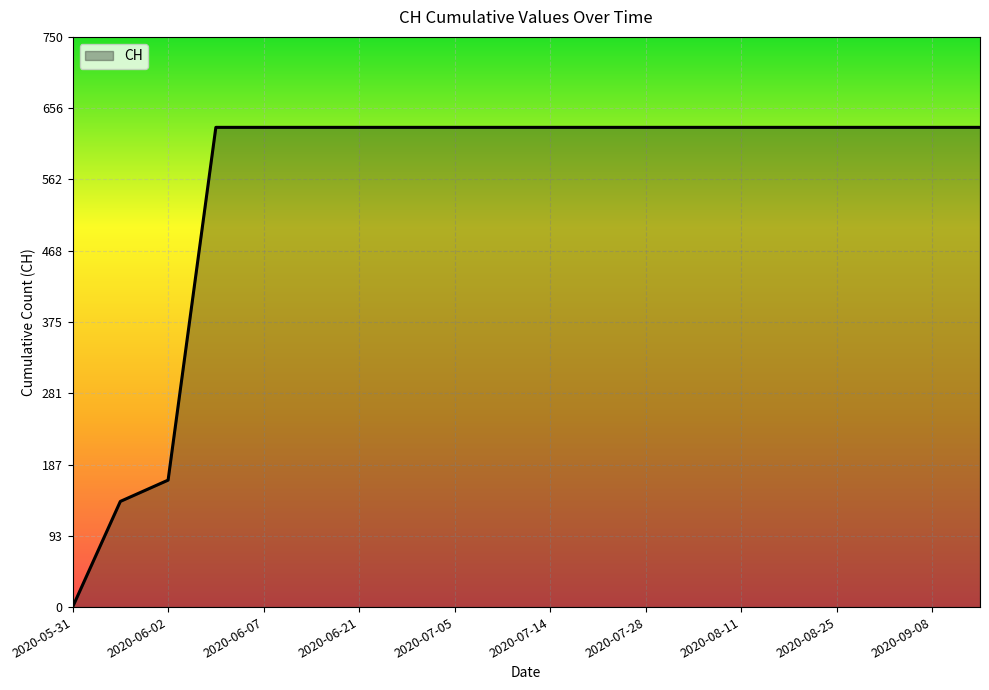

What is the difference between the maximum and minimum values?

631